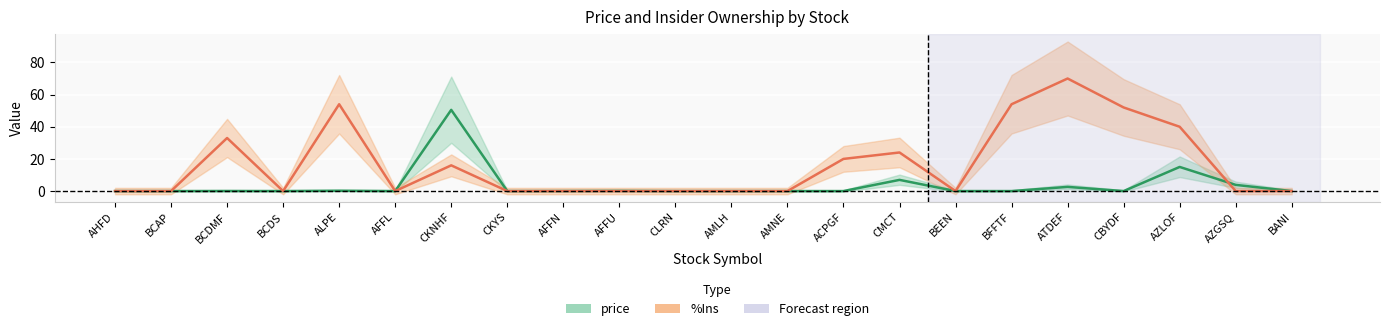

What is the label of the 3rd point from the left?

BCDMF